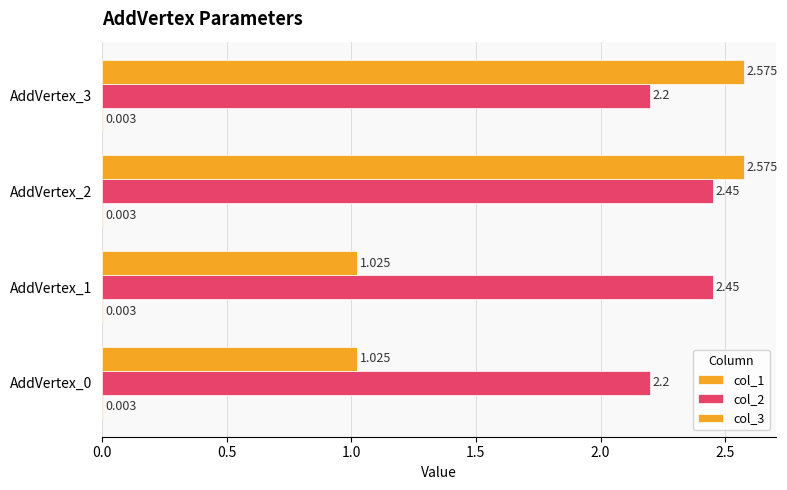

How many categories are shown in the chart?

4